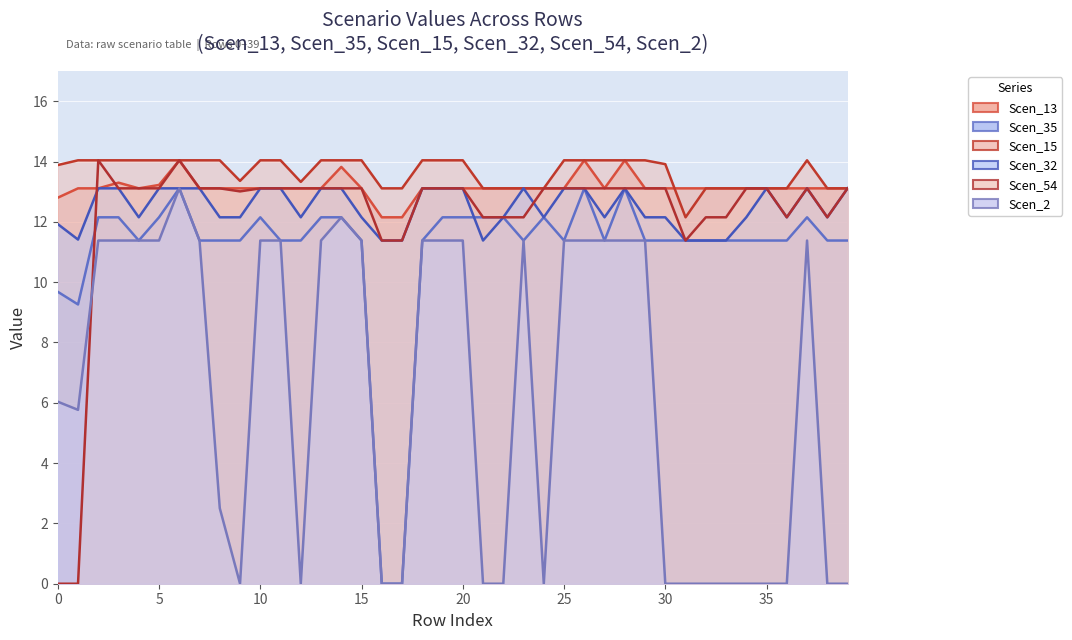

Reading left to right, list all the values displayed in this chart.

Scen_13: 0=12.8	1=13.1	2=13.1	3=13.3	4=13.1	5=13.2	6=14.0	7=13.1	8=13.1	9=13.1	10=13.1	11=13.1	12=13.1	13=13.1	14=13.8	15=13.1	16=12.2	17=12.2	18=13.1	19=13.1	20=13.1	21=13.1	22=13.1	23=13.1	24=13.1	25=13.1	26=14.0	27=13.1	28=14.0	29=13.1	30=13.1	31=13.1	32=13.1	33=13.1	34=13.1	35=13.1	36=13.1	37=13.1	38=13.1	39=13.1
Scen_35: 0=9.7	1=9.3	2=12.2	3=12.2	4=11.4	5=12.2	6=13.1	7=11.4	8=11.4	9=11.4	10=12.2	11=11.4	12=11.4	13=12.2	14=12.2	15=11.4	16=0.0	17=0.0	18=11.4	19=12.2	20=12.2	21=12.2	22=12.2	23=11.4	24=12.2	25=11.4	26=13.1	27=11.4	28=13.1	29=11.4	30=11.4	31=11.4	32=11.4	33=11.4	34=11.4	35=11.4	36=11.4	37=12.2	38=11.4	39=11.4
Scen_15: 0=13.9	1=14.0	2=14.0	3=14.0	4=14.0	5=14.0	6=14.0	7=14.0	8=14.0	9=13.4	10=14.0	11=14.0	12=13.3	13=14.0	14=14.0	15=14.0	16=13.1	17=13.1	18=14.0	19=14.0	20=14.0	21=13.1	22=13.1	23=13.1	24=13.1	25=14.0	26=14.0	27=14.0	28=14.0	29=14.0	30=13.9	31=12.2	32=13.1	33=13.1	34=13.1	35=13.1	36=13.1	37=14.0	38=13.1	39=13.1
Scen_32: 0=11.9	1=11.4	2=13.1	3=13.1	4=12.2	5=13.1	6=13.1	7=13.1	8=12.2	9=12.2	10=13.1	11=13.1	12=12.2	13=13.1	14=13.1	15=12.2	16=11.4	17=11.4	18=13.1	19=13.1	20=13.1	21=11.4	22=12.2	23=13.1	24=12.2	25=13.1	26=13.1	27=12.2	28=13.1	29=12.2	30=12.2	31=11.4	32=11.4	33=11.4	34=12.2	35=13.1	36=12.2	37=13.1	38=12.2	39=13.1
Scen_54: 0=0.0	1=0.0	2=14.0	3=13.1	4=13.1	5=13.1	6=14.0	7=13.1	8=13.1	9=13.0	10=13.1	11=13.1	12=13.1	13=13.1	14=13.1	15=13.1	16=11.4	17=11.4	18=13.1	19=13.1	20=13.1	21=12.2	22=12.2	23=12.2	24=13.1	25=13.1	26=13.1	27=13.1	28=13.1	29=13.1	30=13.1	31=11.4	32=12.2	33=12.2	34=13.1	35=13.1	36=12.2	37=13.1	38=12.2	39=13.1
Scen_2: 0=6.0	1=5.8	2=11.4	3=11.4	4=11.4	5=11.4	6=13.1	7=11.4	8=2.5	9=0.0	10=11.4	11=11.4	12=0.0	13=11.4	14=12.2	15=11.4	16=0.0	17=0.0	18=11.4	19=11.4	20=11.4	21=0.0	22=0.0	23=11.4	24=0.0	25=11.4	26=11.4	27=11.4	28=11.4	29=11.4	30=0.0	31=0.0	32=0.0	33=0.0	34=0.0	35=0.0	36=0.0	37=11.4	38=0.0	39=0.0